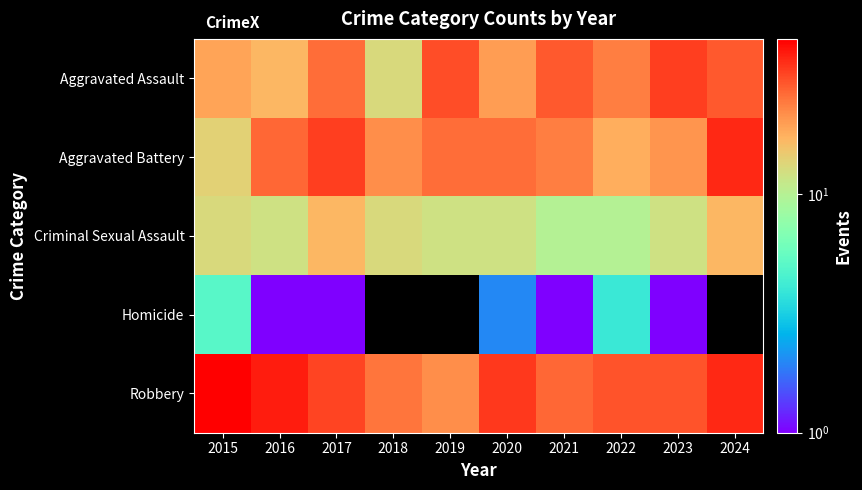

Reading left to right, extract all data points from this chart.

Aggravated Assault: 2015=19	2016=17	2017=26	2018=13	2019=31	2020=20	2021=29	2022=24	2023=33	2024=29
Aggravated Battery: 2015=14	2016=27	2017=33	2018=22	2019=26	2020=26	2021=24	2022=18	2023=21	2024=37
Criminal Sexual Assault: 2015=13	2016=12	2017=17	2018=13	2019=12	2020=12	2021=10	2022=10	2023=12	2024=17
Homicide: 2015=5	2016=1	2017=1	2018=0	2019=0	2020=2	2021=1	2022=4	2023=1	2024=0
Robbery: 2015=45	2016=39	2017=32	2018=25	2019=22	2020=34	2021=27	2022=30	2023=30	2024=37